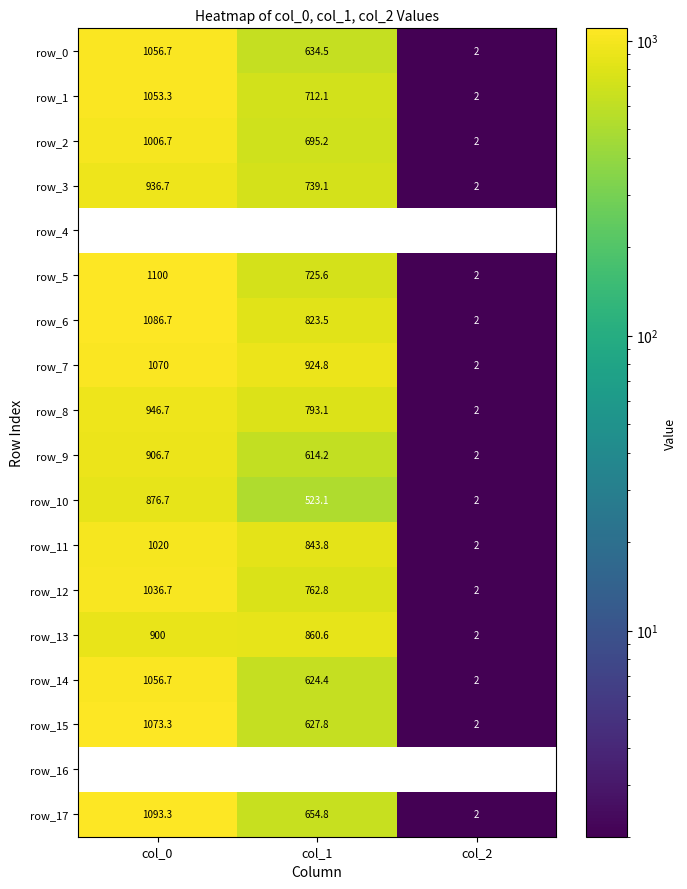

Is the value of row_15 at col_0 greater than the value of row_1 at col_1?

Yes